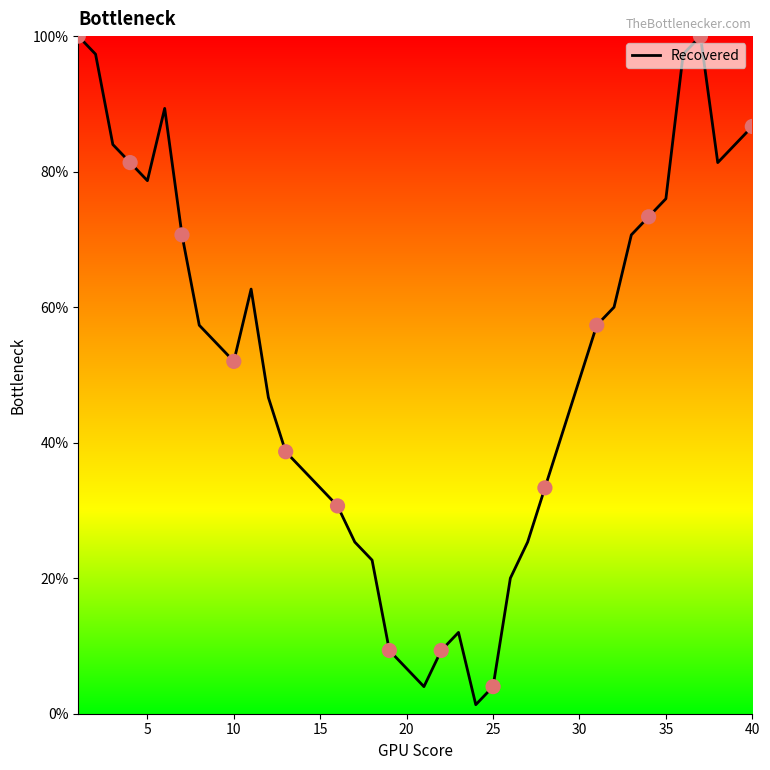

What is the maximum value shown in the chart?

100.0